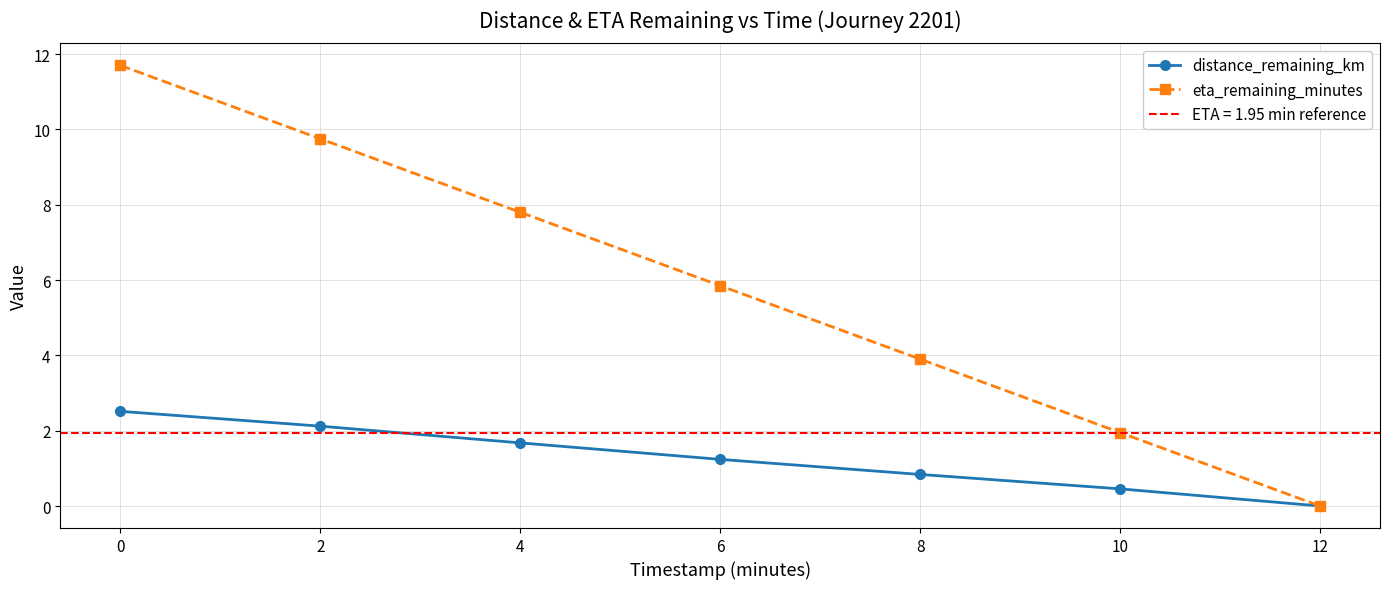

What are all the series names shown in the legend?

distance_remaining_km, eta_remaining_minutes